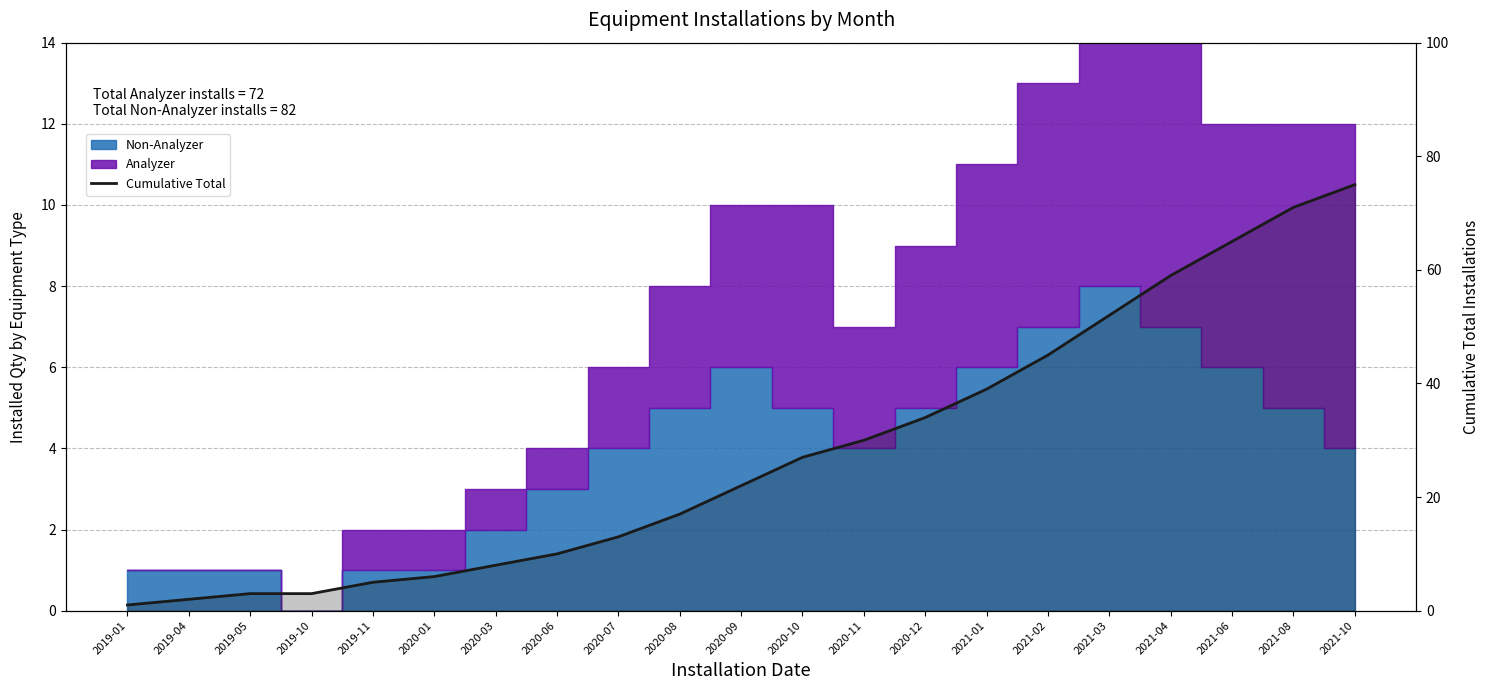

What is the value of the 15th point from the left?

39